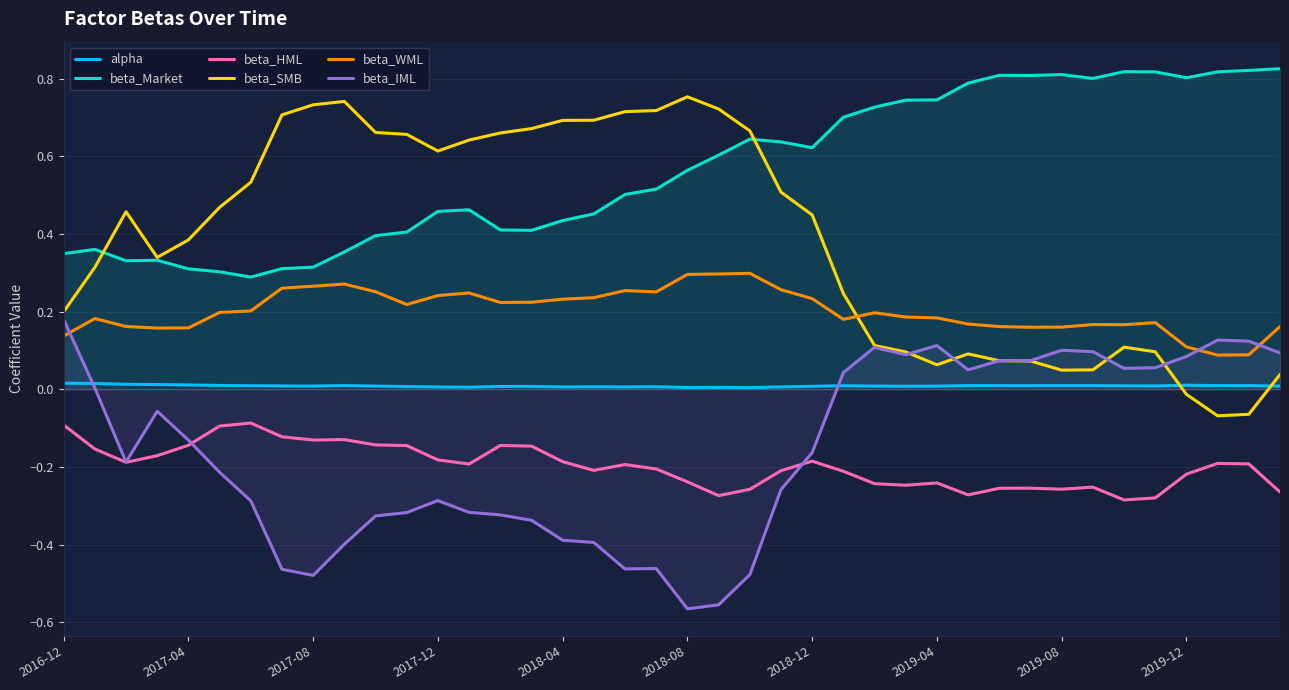

How many interior local valleys does the beta_SMB series have?

5